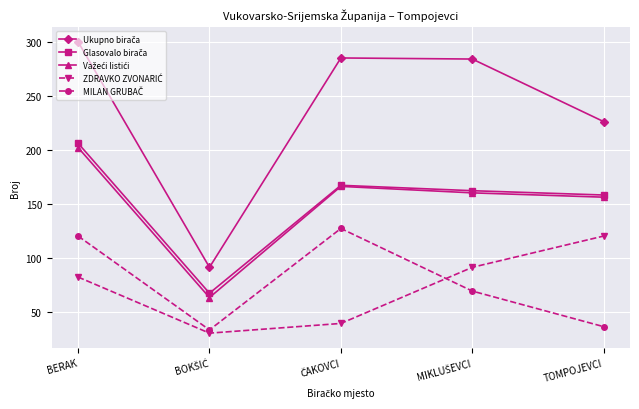

What is the label of the 1st point from the left?

BERAK